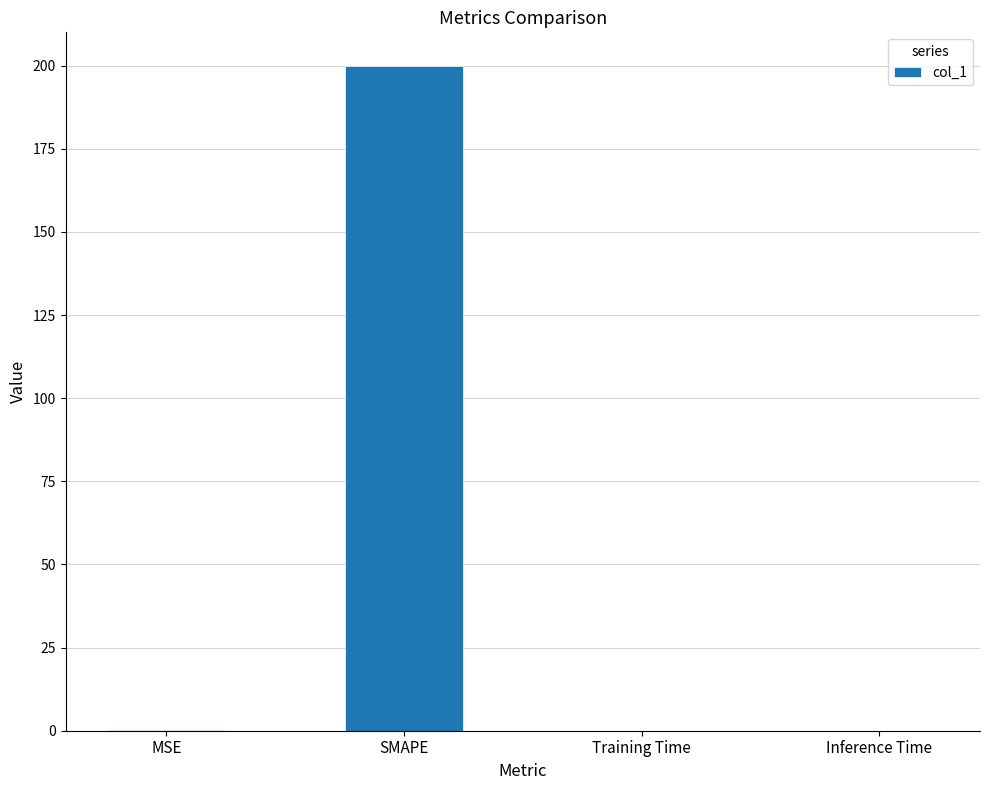

What is the sum of the values at MSE and Inference Time?

0.1